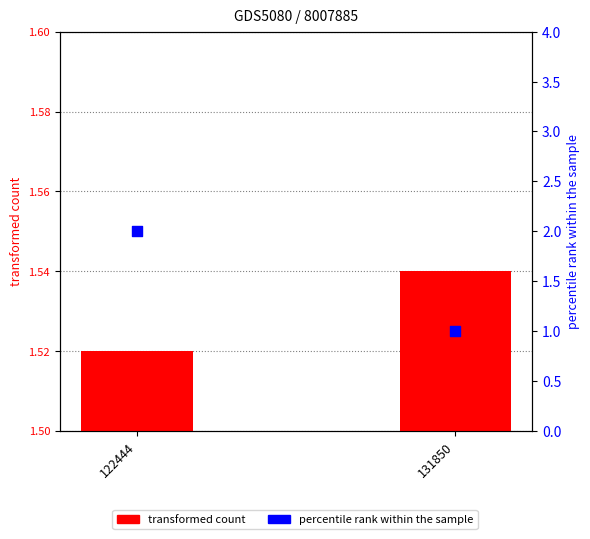

At how many categories does at least one series exceed 1?

2